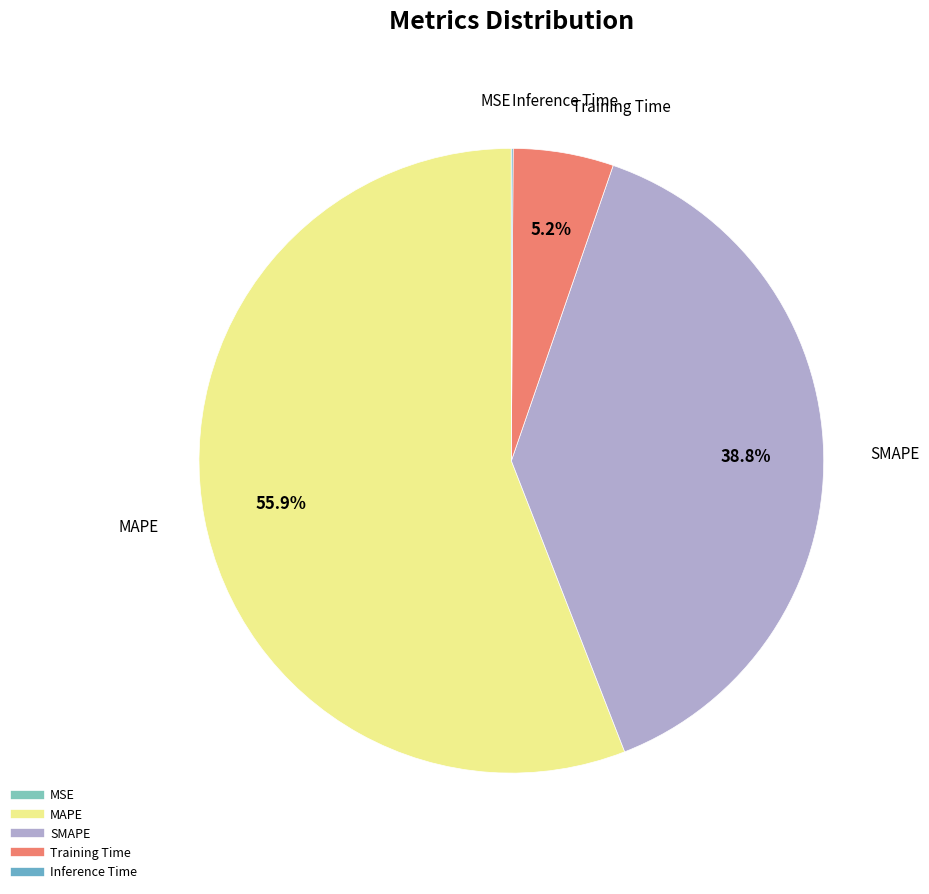

Which category has the biggest portion of the pie?

MAPE